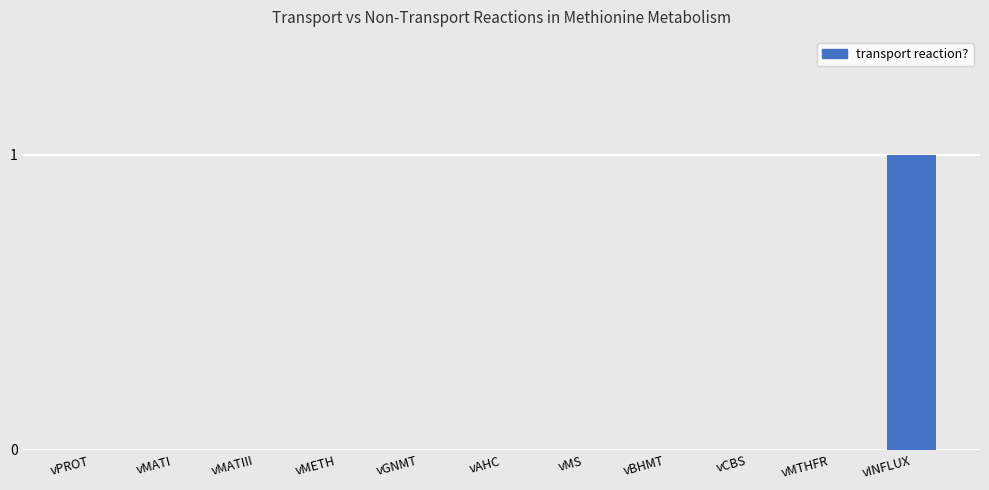

Between vMATI and vINFLUX, which is larger?

vINFLUX